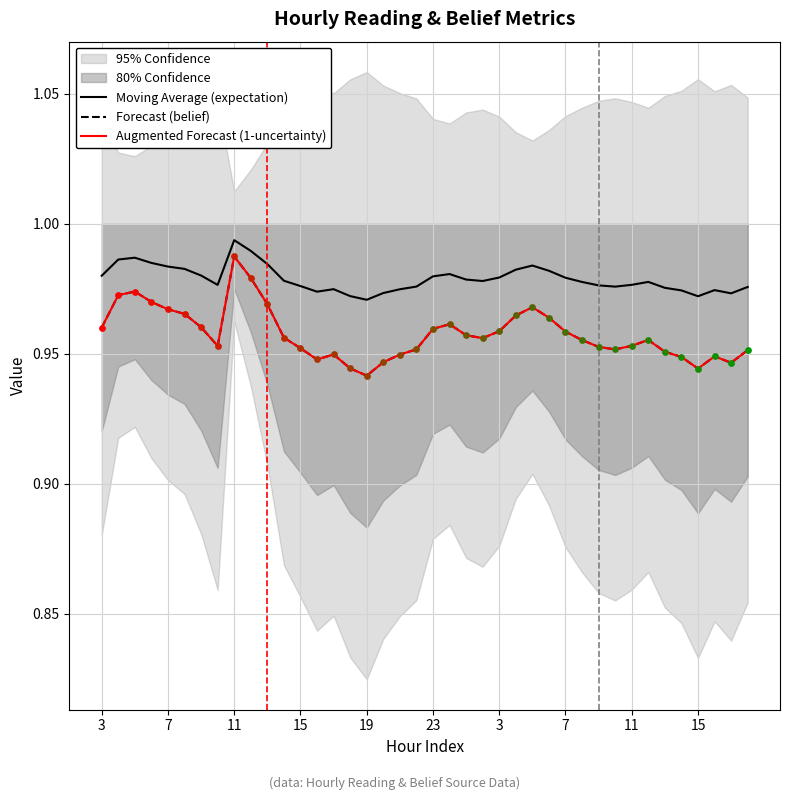

What are all the series names shown in the legend?

Moving Average (expectation), Forecast (belief), Augmented Forecast (1-uncertainty)